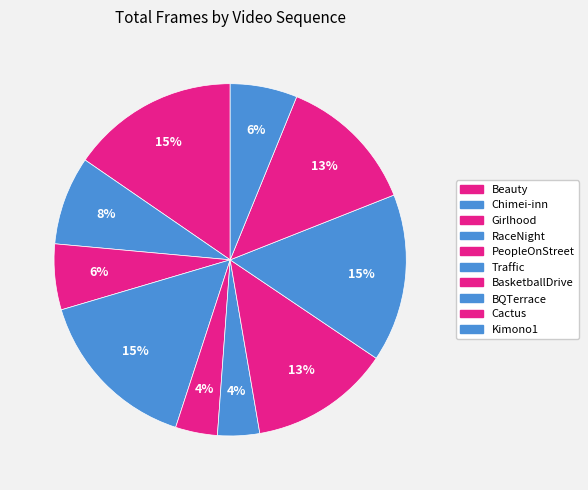

To the nearest percent, what percentage of the pie is Kimono1?

6%